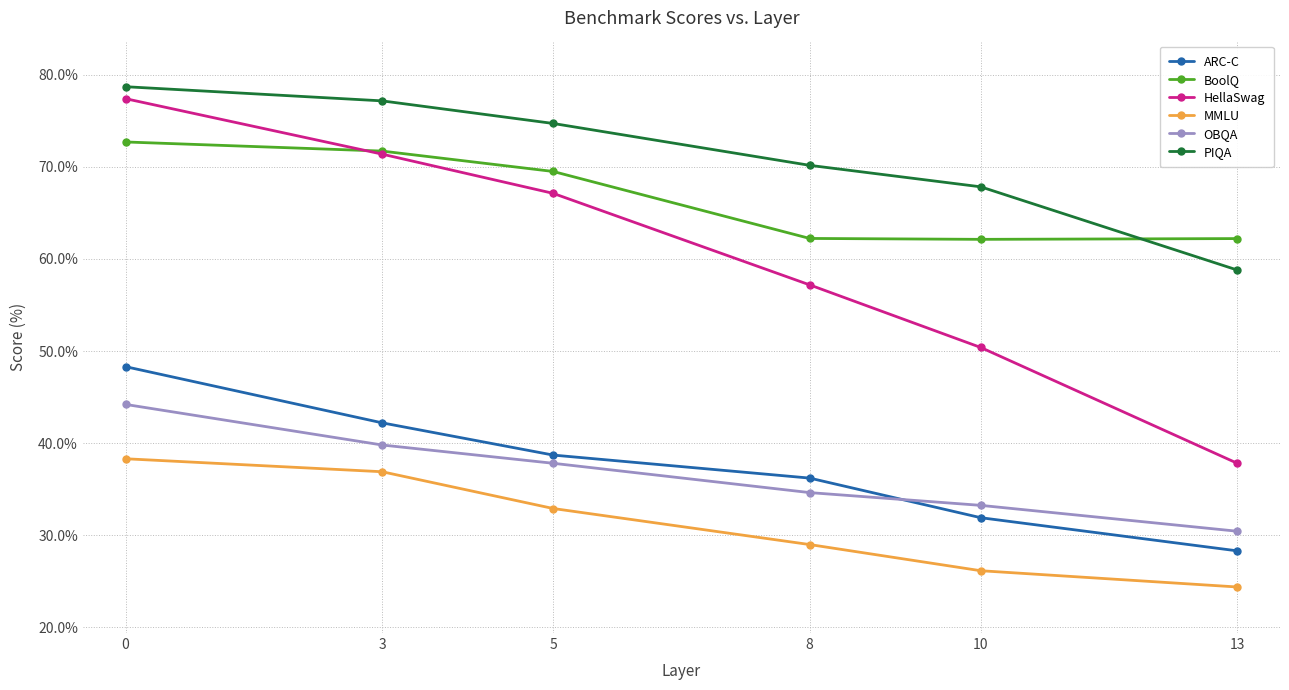

Does the chart display data point markers on the line(s)?

Yes